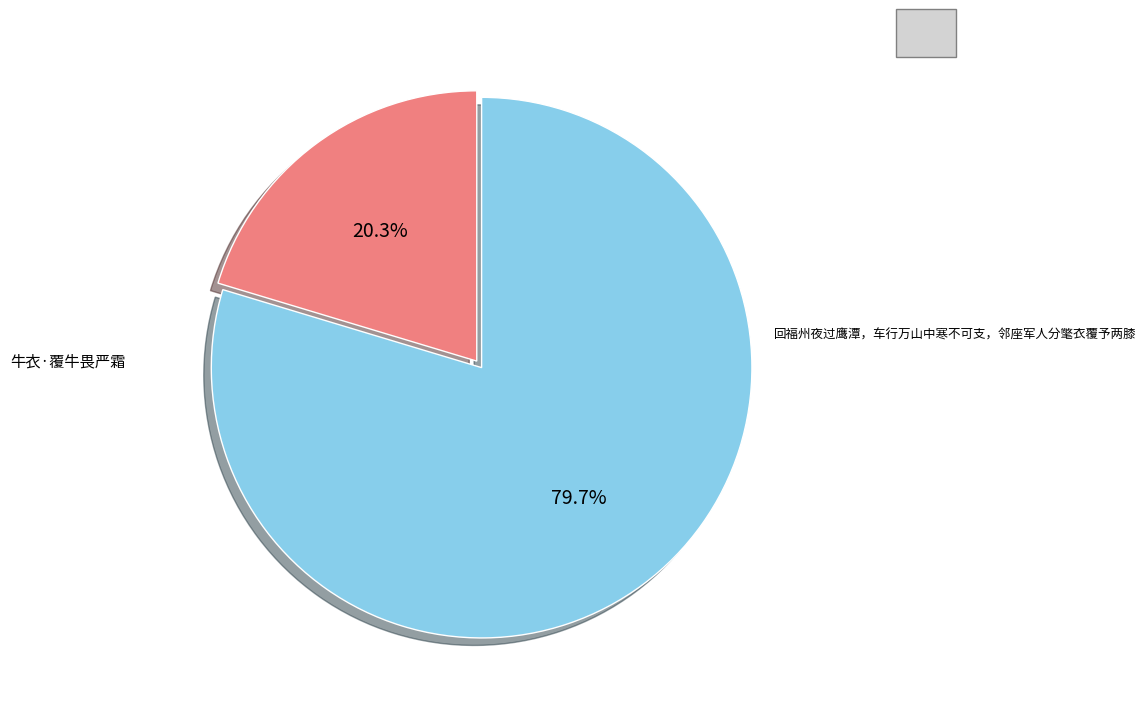

Does any single category account for the majority?

Yes